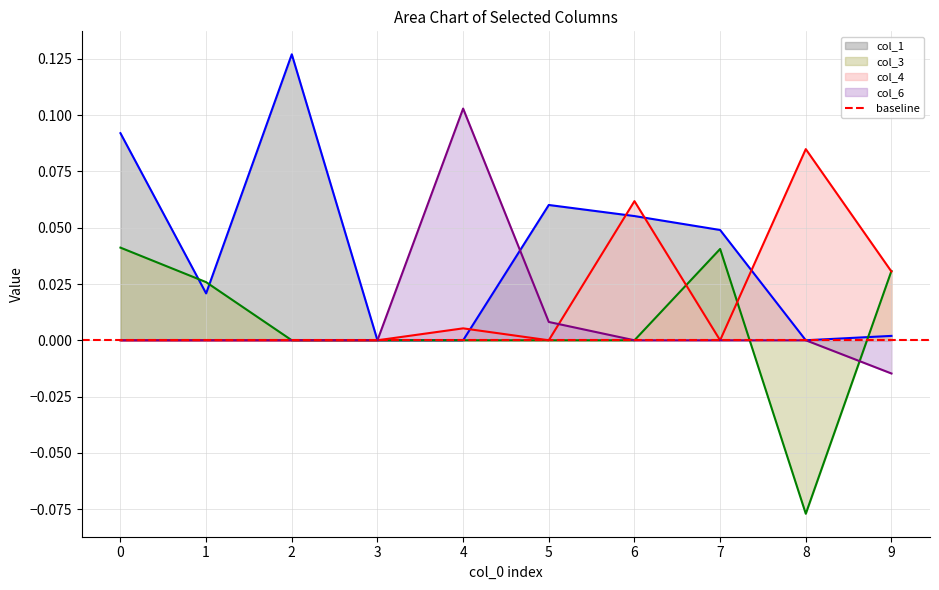

At 3, list the series in order from largest to smallest.

col_1, col_3, col_4, col_6